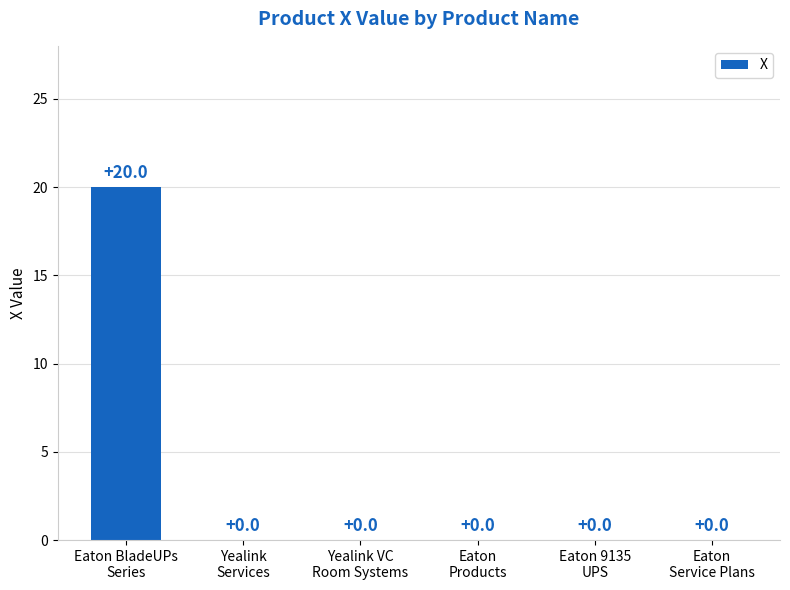

What is the sum of all values?

20